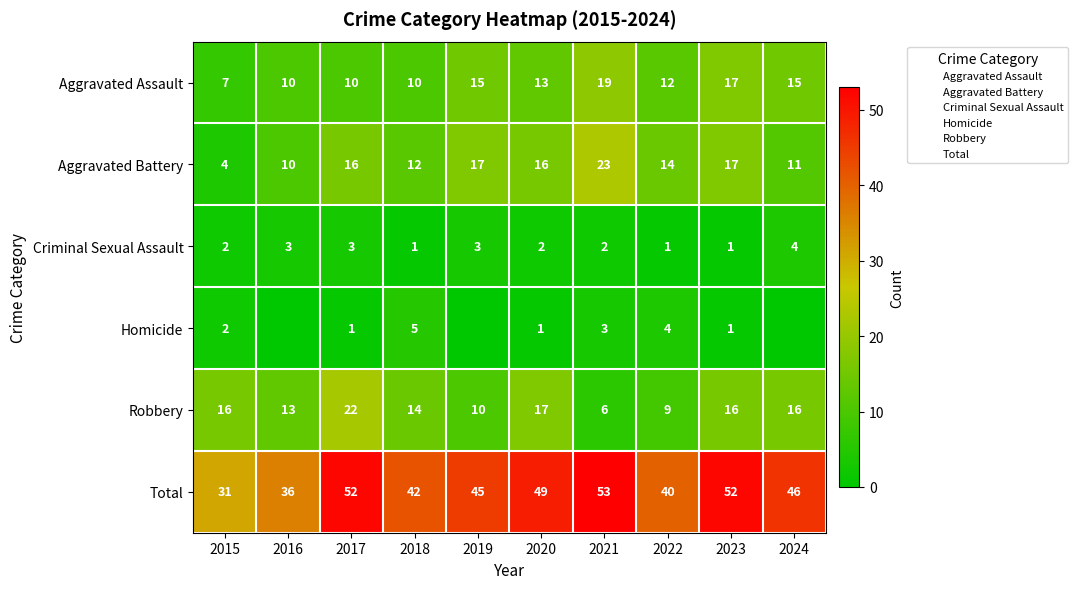

Is the value of Robbery at 2019 greater than the value of Homicide at 2021?

Yes